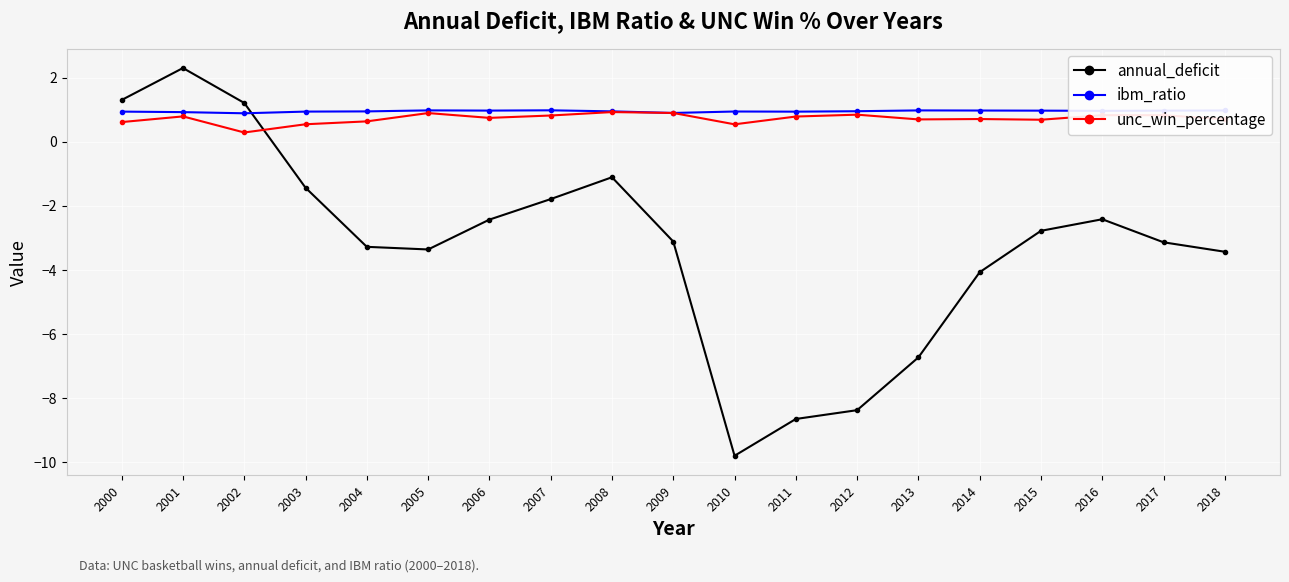

How many intersections are there between annual_deficit and unc_win_percentage?

1